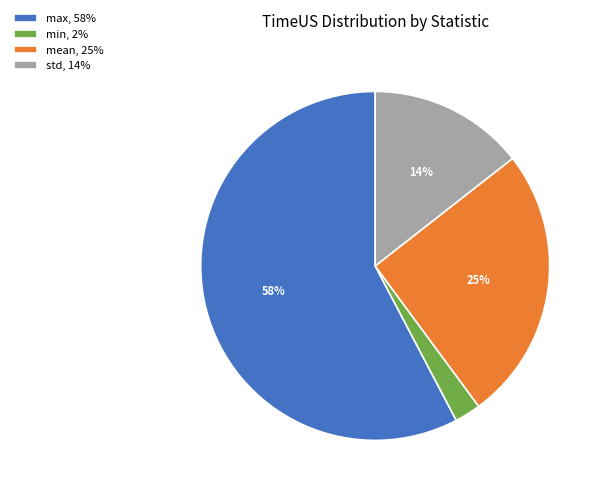

Combined, do mean, 25% and min, 2% account for over 50%?

No